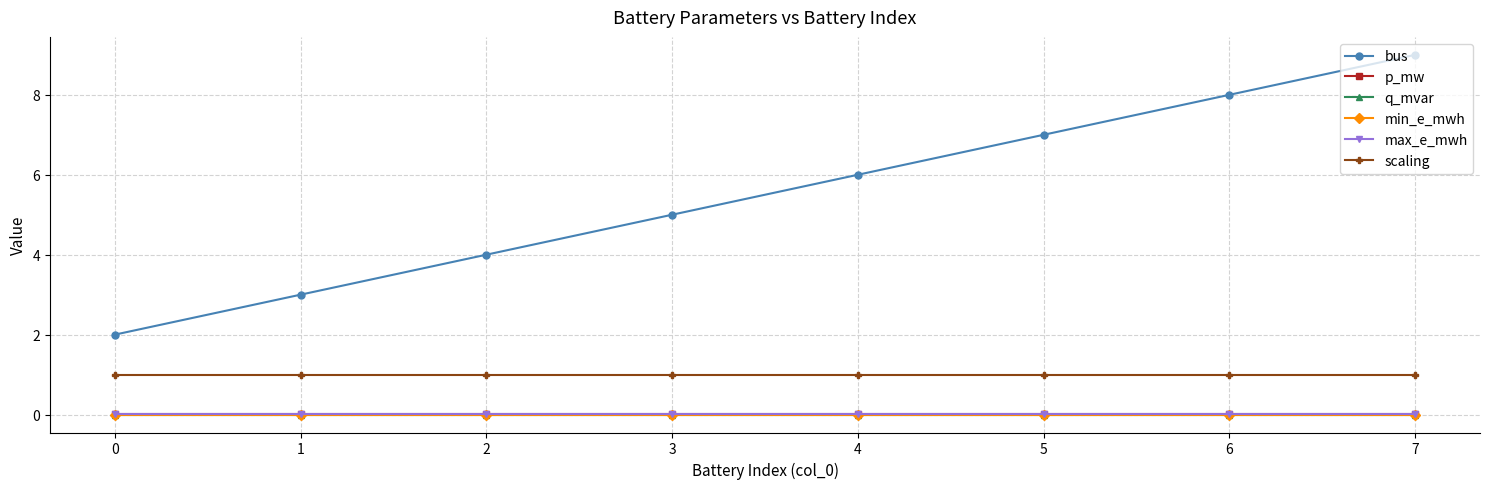

Is this an area chart (filled region under the line)?

No